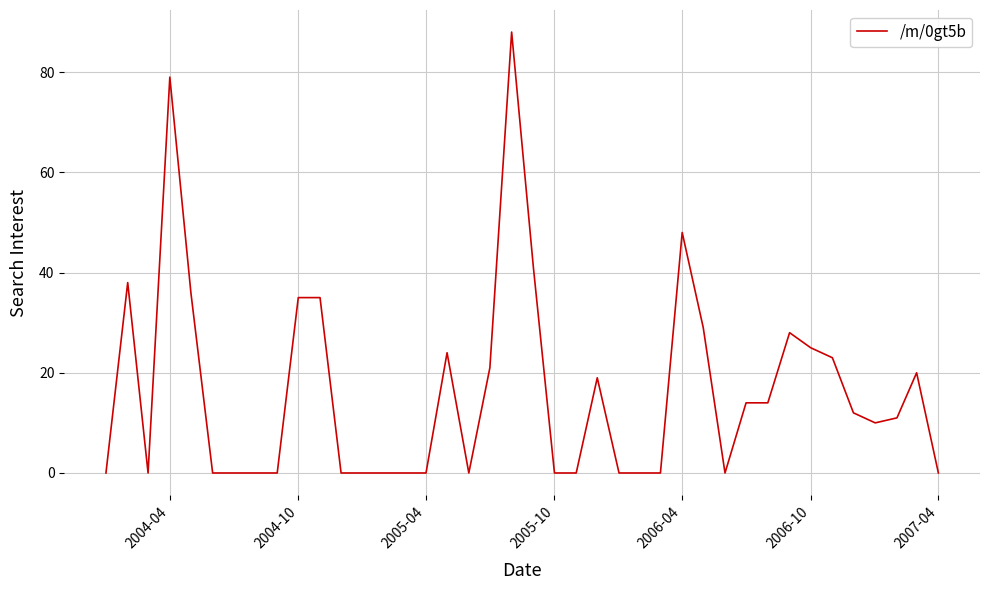

What is the greatest value displayed?

88